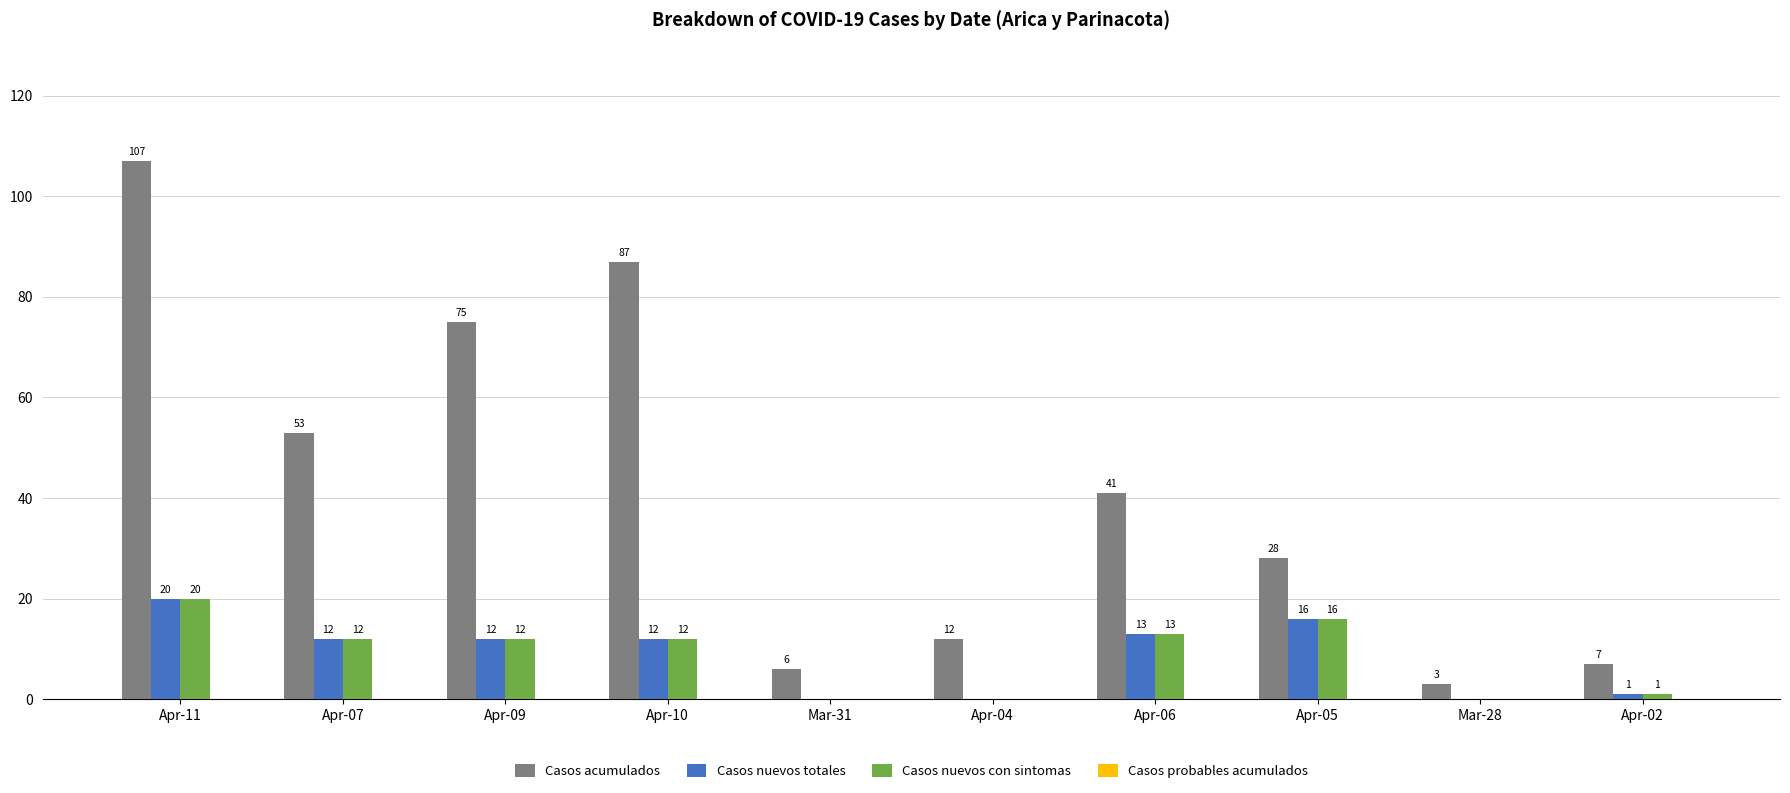

The value of Casos nuevos totales at Apr-07 is 12. True or false?

True